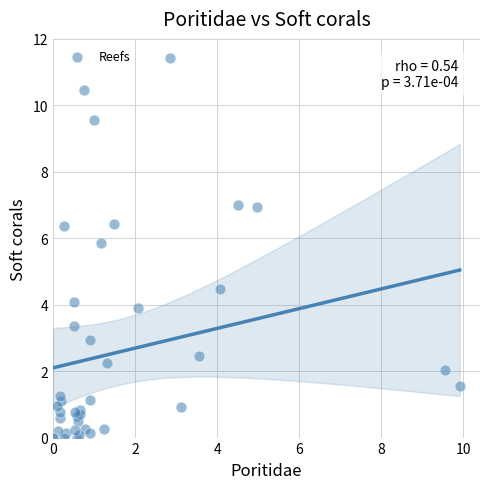

What Y value in the scatter plot is closest to 5?

4.5